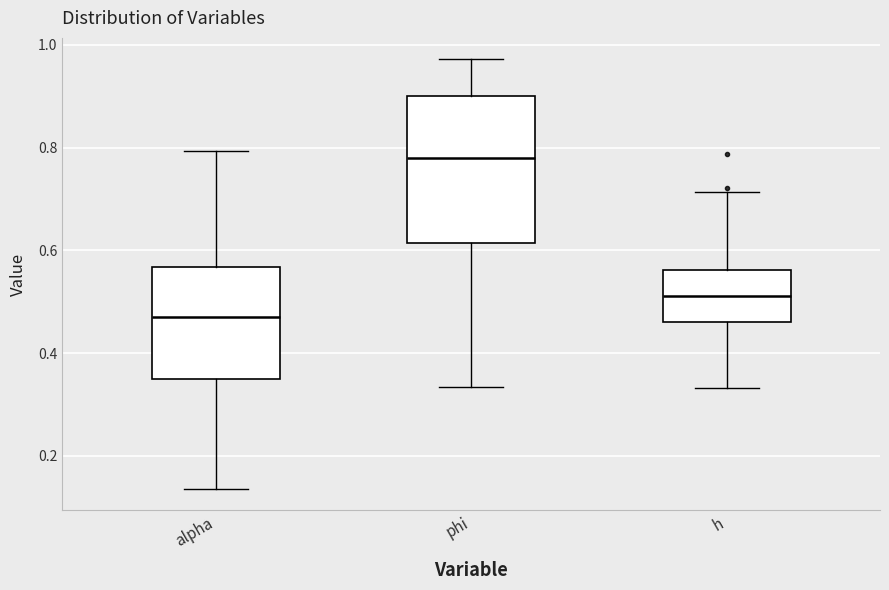

Which box has the highest median line?

phi